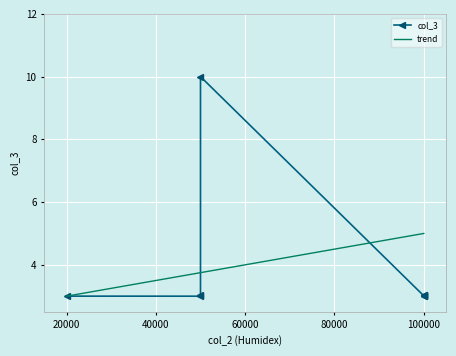

What is the sum of all trend values?

34.2